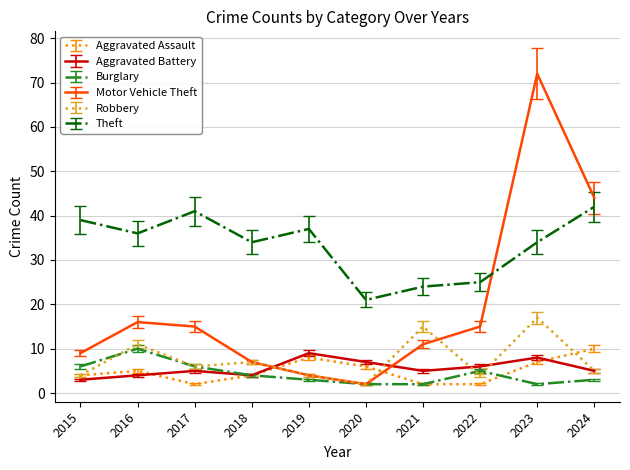

What is the difference between the Aggravated Assault values at 2021 and 2016?

3